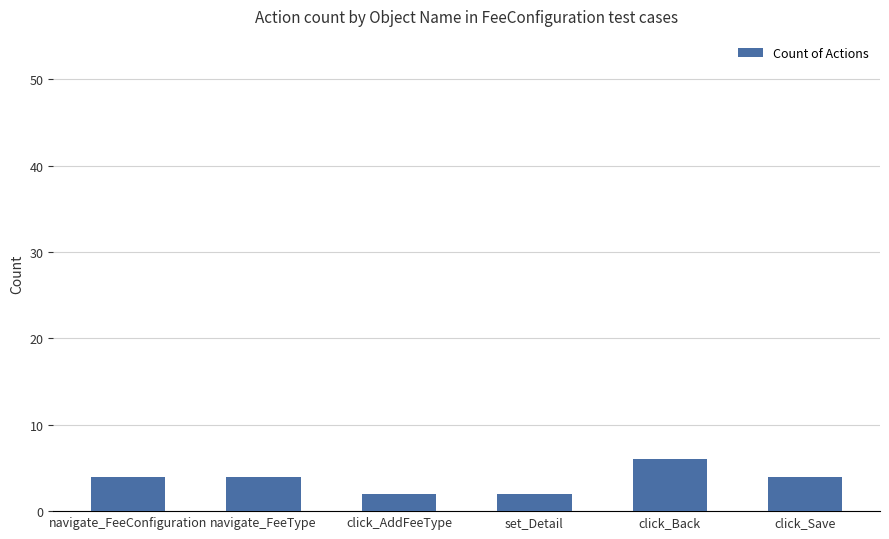

Is it true that the value at click_Save is 4?

True